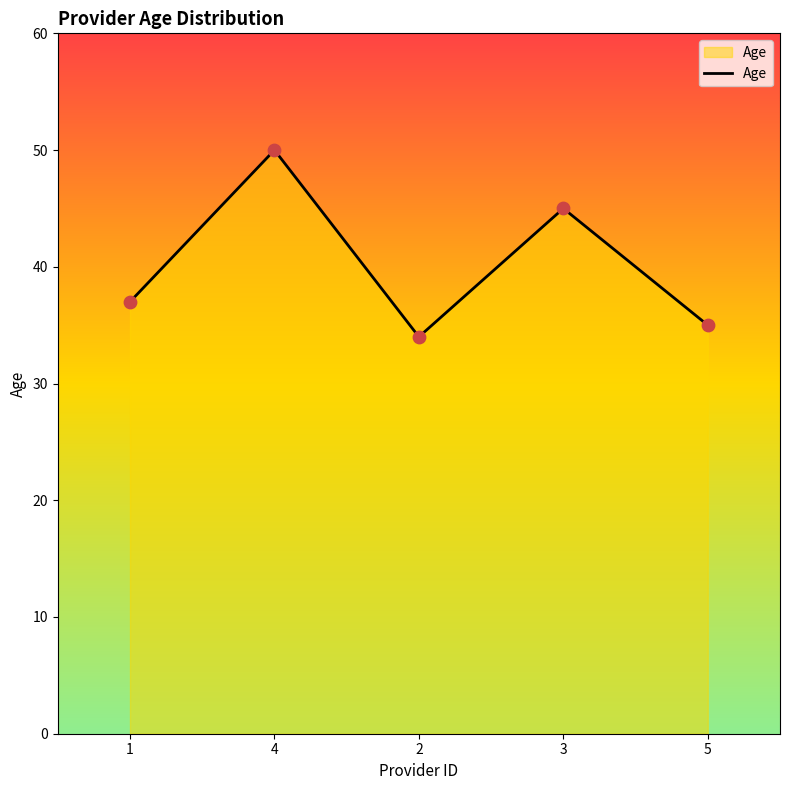

What is the ratio of the value at 2 to the value at 3?

0.8